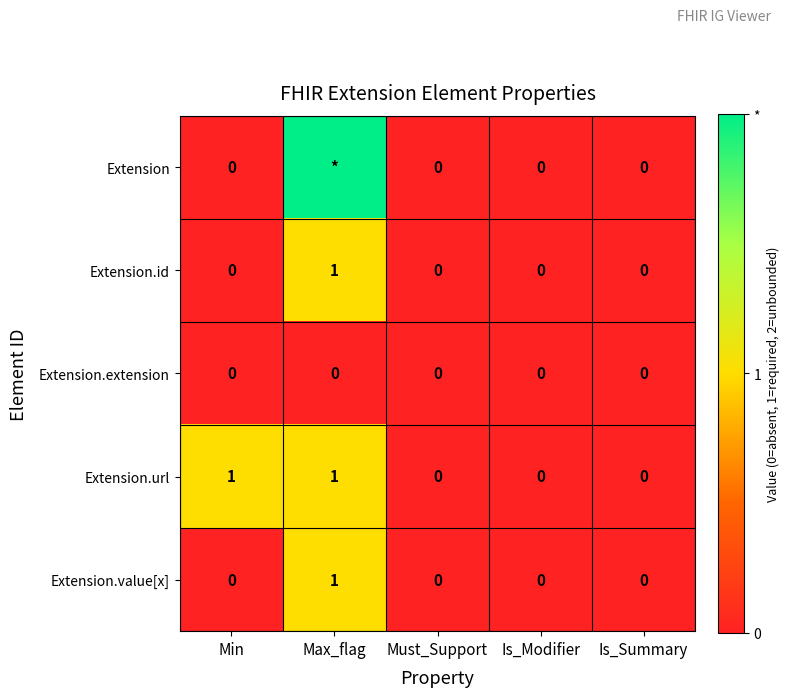

Is it true that Extension.extension equals 0 at Max_flag?

True